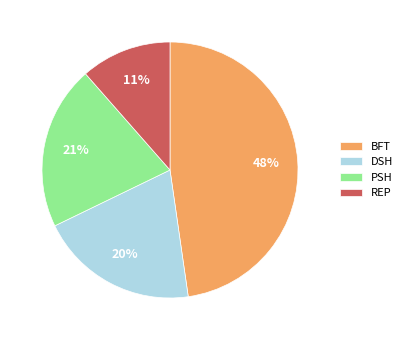

To the nearest percent, what is the difference between the BFT and PSH slice percentages?

27%